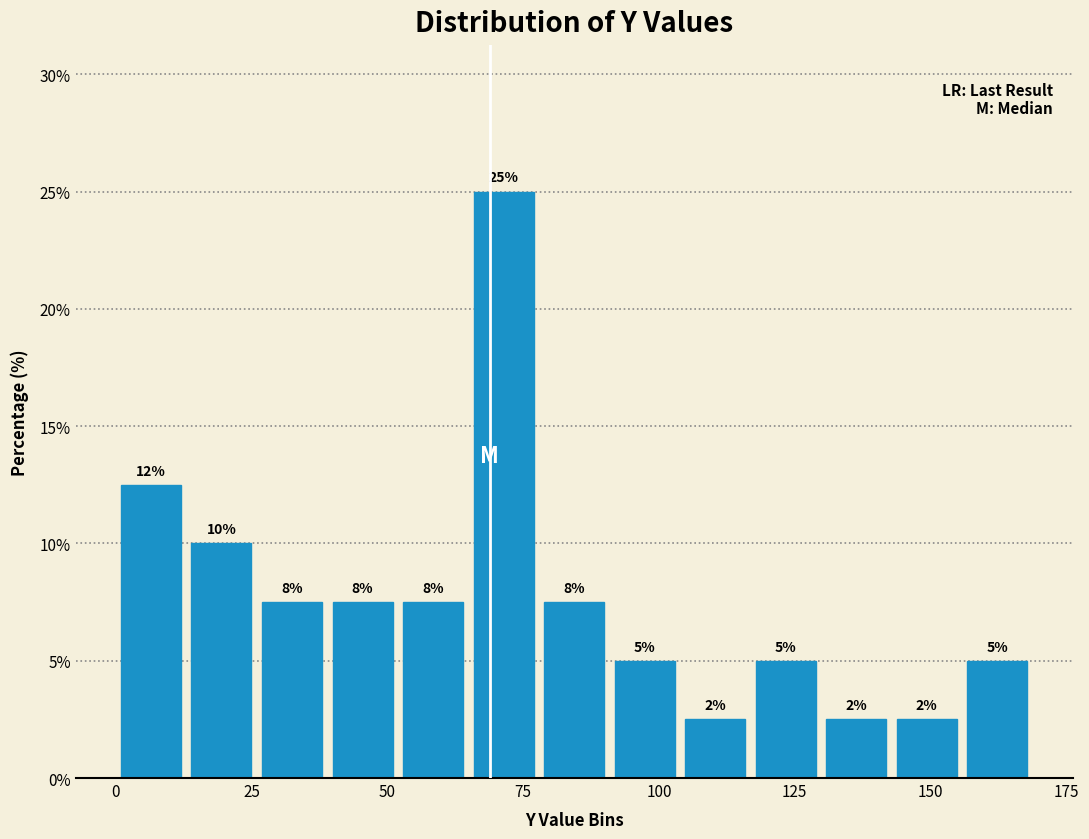

Read against the x-axis, roughly where is the centre of the tallest bar?

70